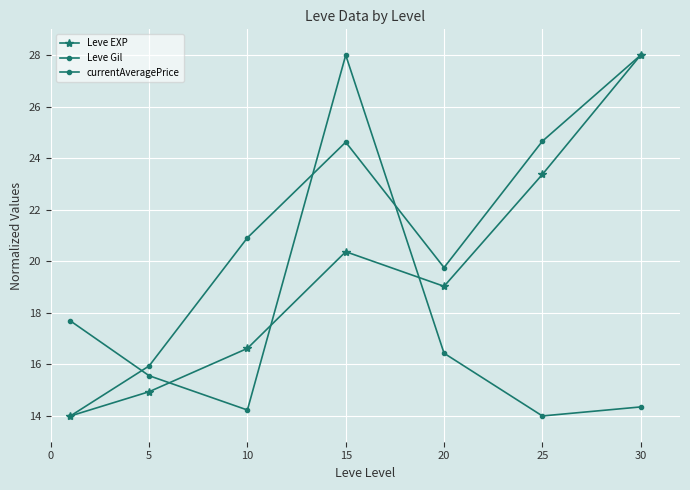

At how many categories does at least one series exceed 23?

3